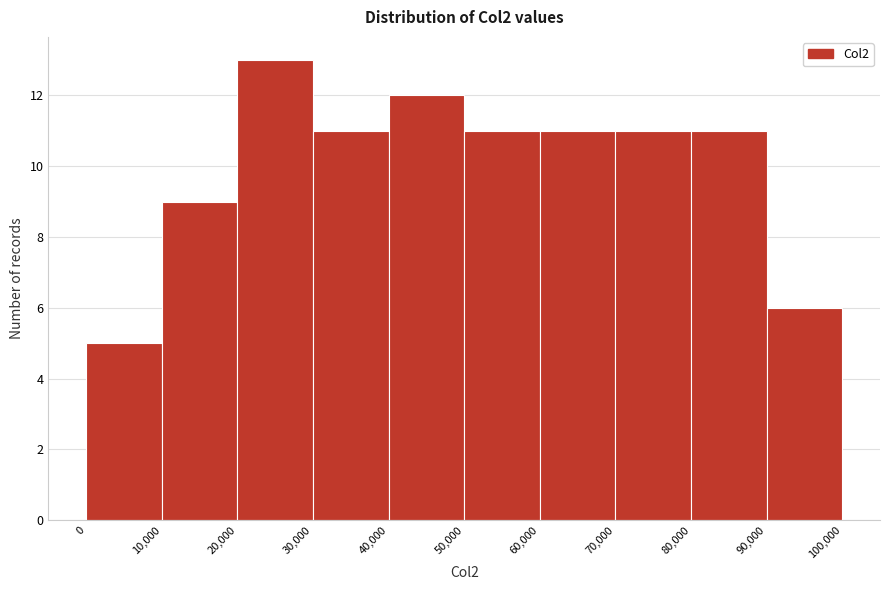

Reading left to right, transcribe this chart: for each bar, give the range it covers on the x-axis and its height. The values are not printed on the chart, so give them approximately, as read against the axis.

0 to 10,000: 5
10,000 to 20,000: 9
20,000 to 30,000: 13
30,000 to 40,000: 11
40,000 to 50,000: 12
50,000 to 60,000: 11
60,000 to 70,000: 11
70,000 to 80,000: 11
80,000 to 90,000: 11
90,000 to 100,000: 6